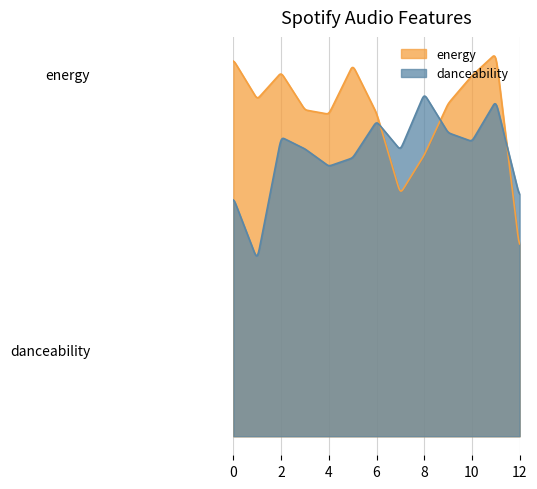

What is the greatest value displayed?

1.0